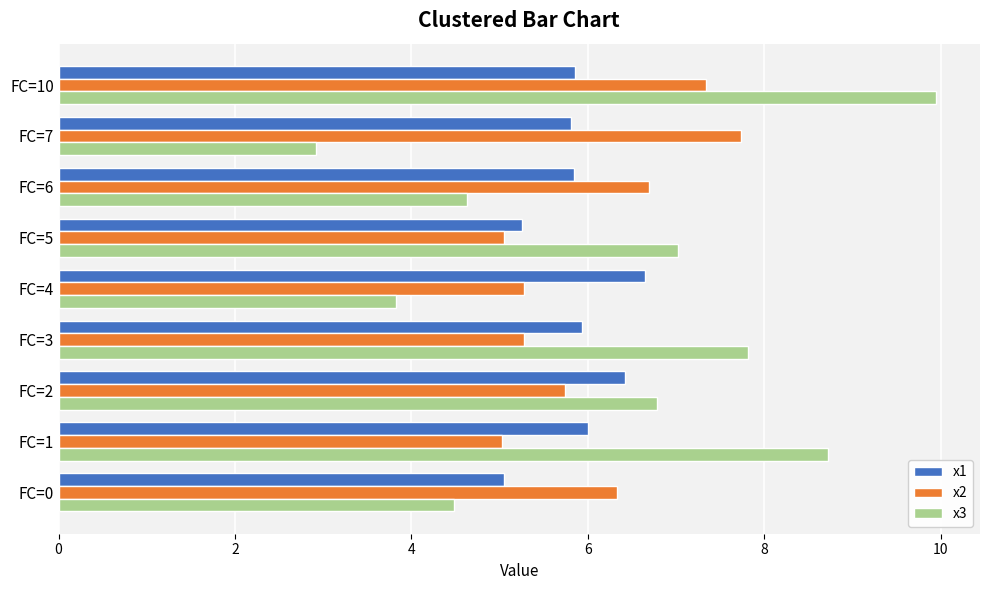

At which category is the sum across all series the highest?

FC=10